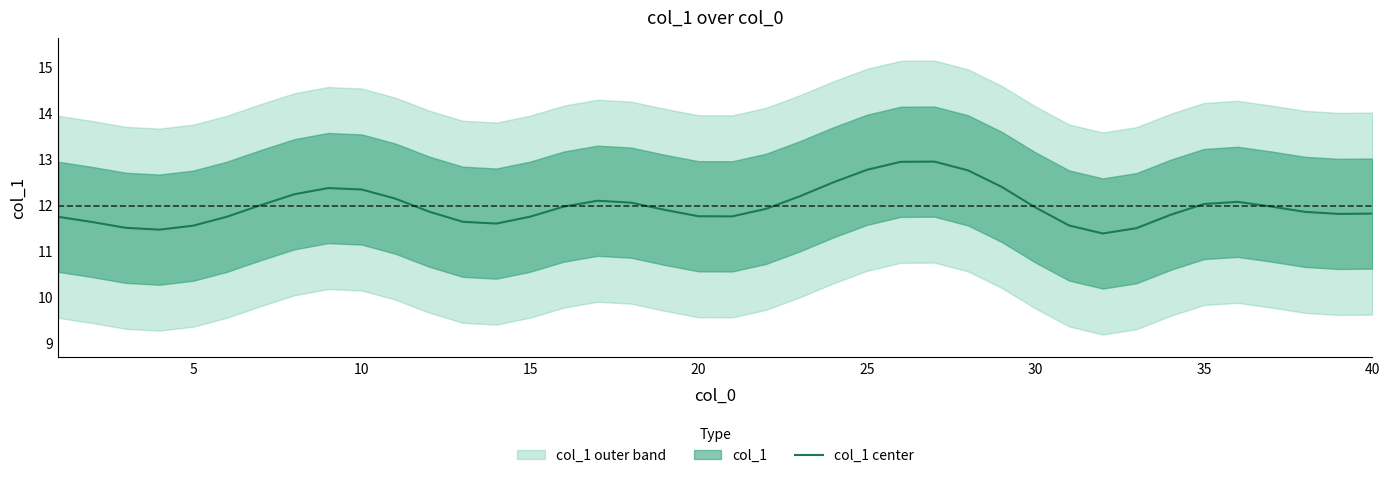

How many lines are shown in the chart?

1